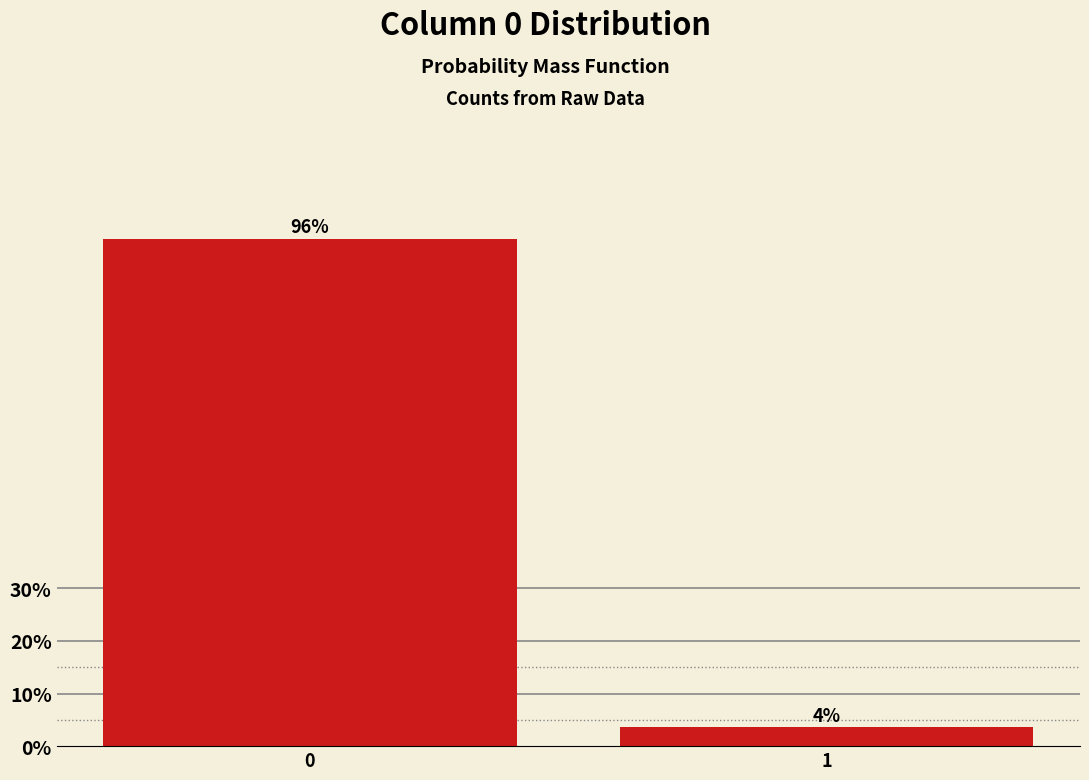

What is the greatest value displayed?

96.4